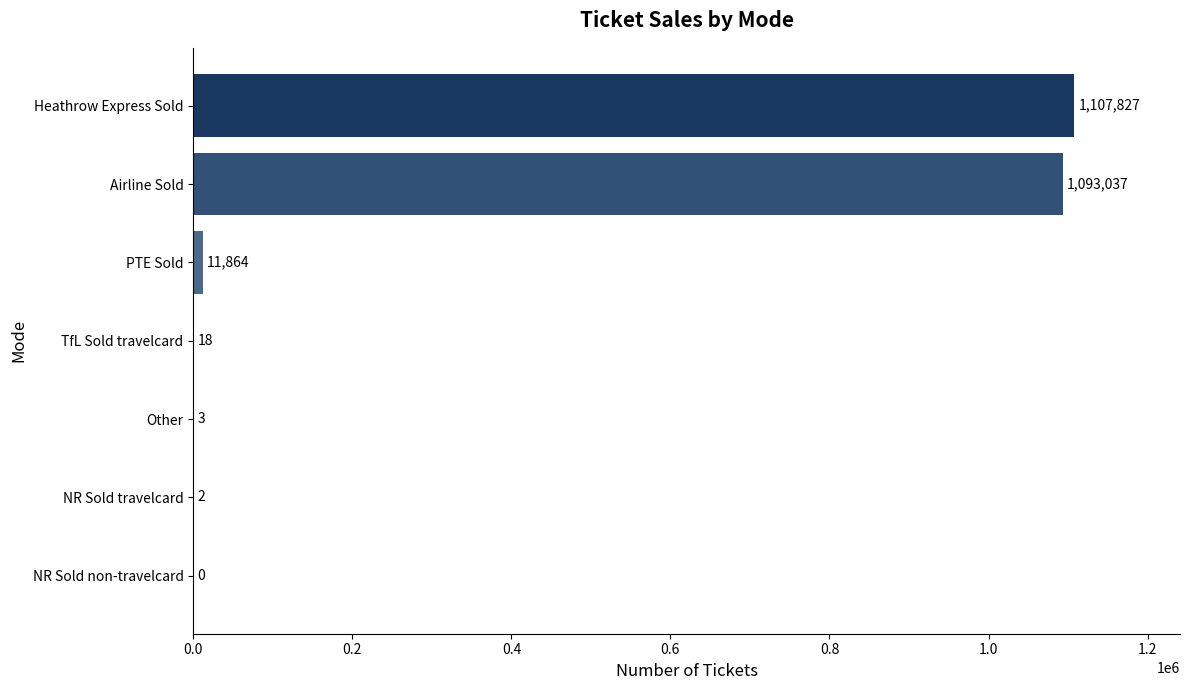

The value at TfL Sold travelcard is 18. True or false?

True